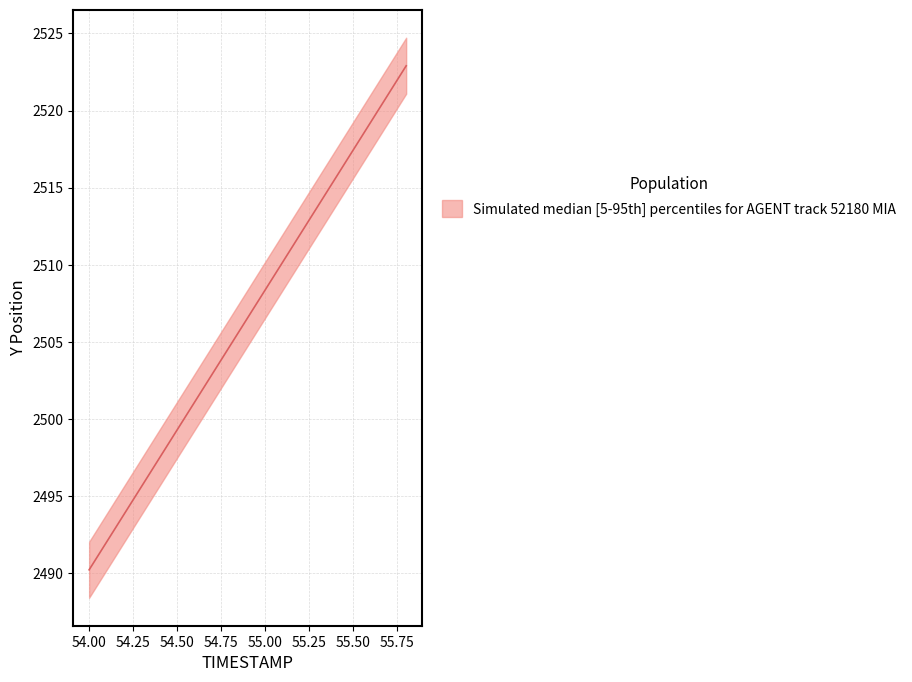

How many values in the Y_median series exceed 2508?

5